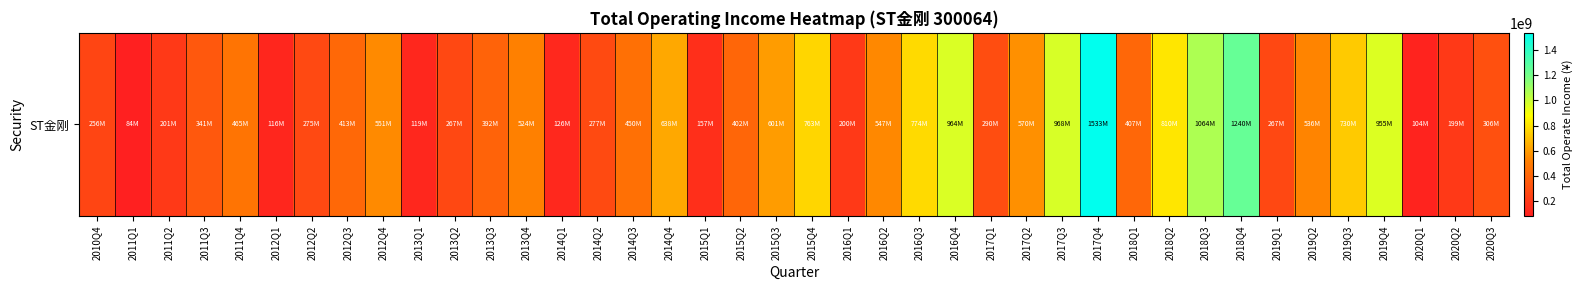

What is the change in value from 2012Q2 to 2016Q3?

+499761082.8